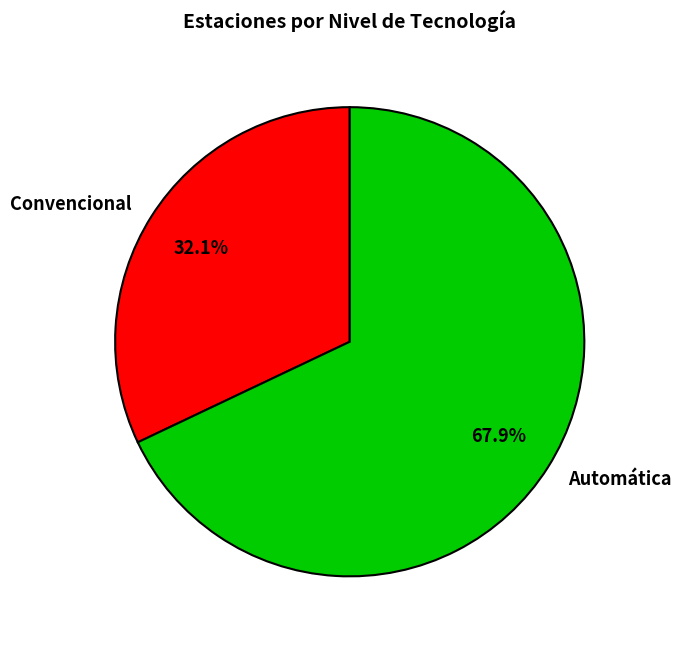

Between Convencional and Automática, which is larger?

Automática